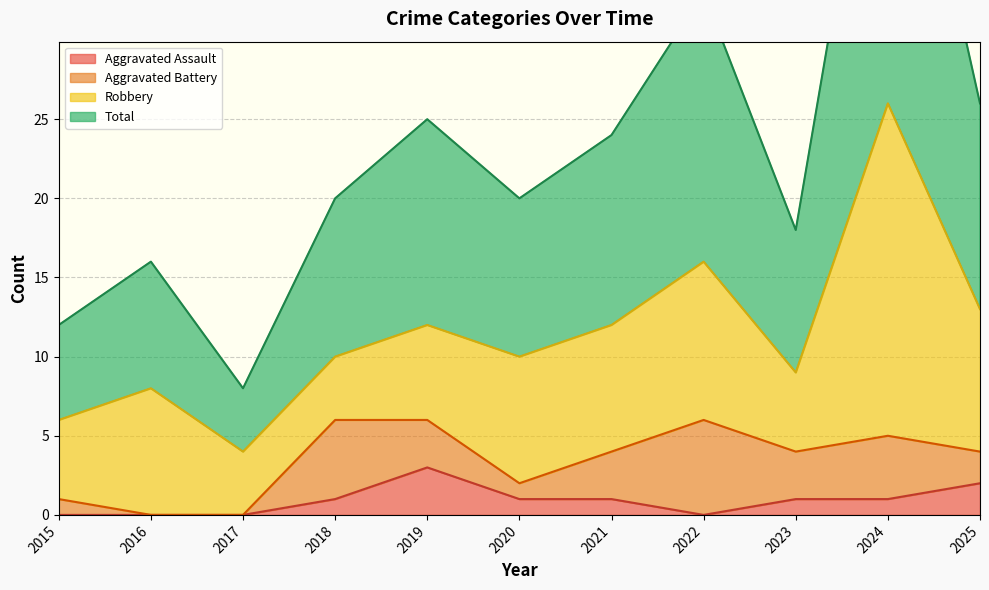

Which series has the largest range (max minus min)?

Total